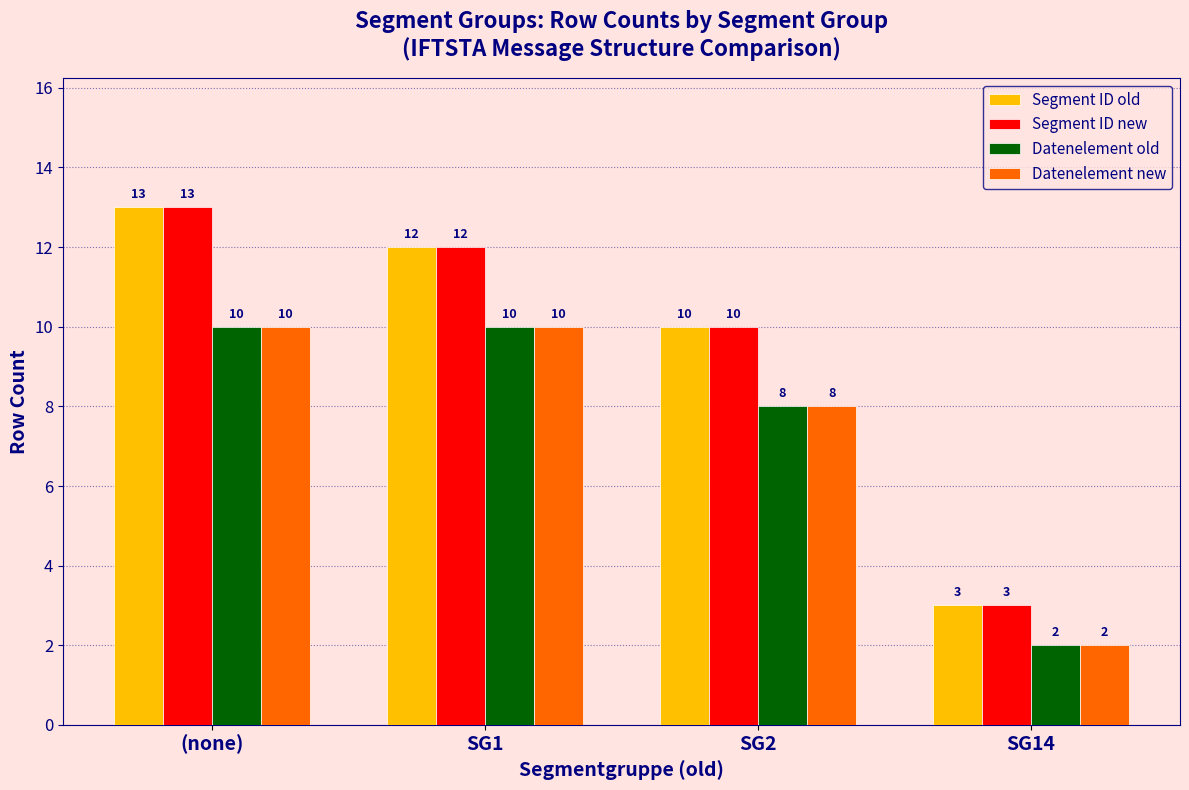

Which category has the lowest value in the Datenelement new series?

SG14